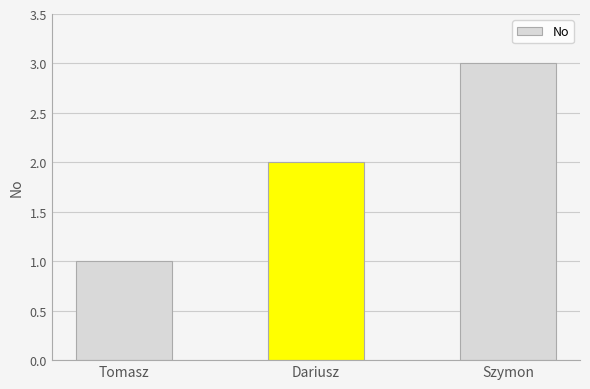

Reading right to left, transcribe all the data shown in this chart.

Szymon=3	Dariusz=2	Tomasz=1